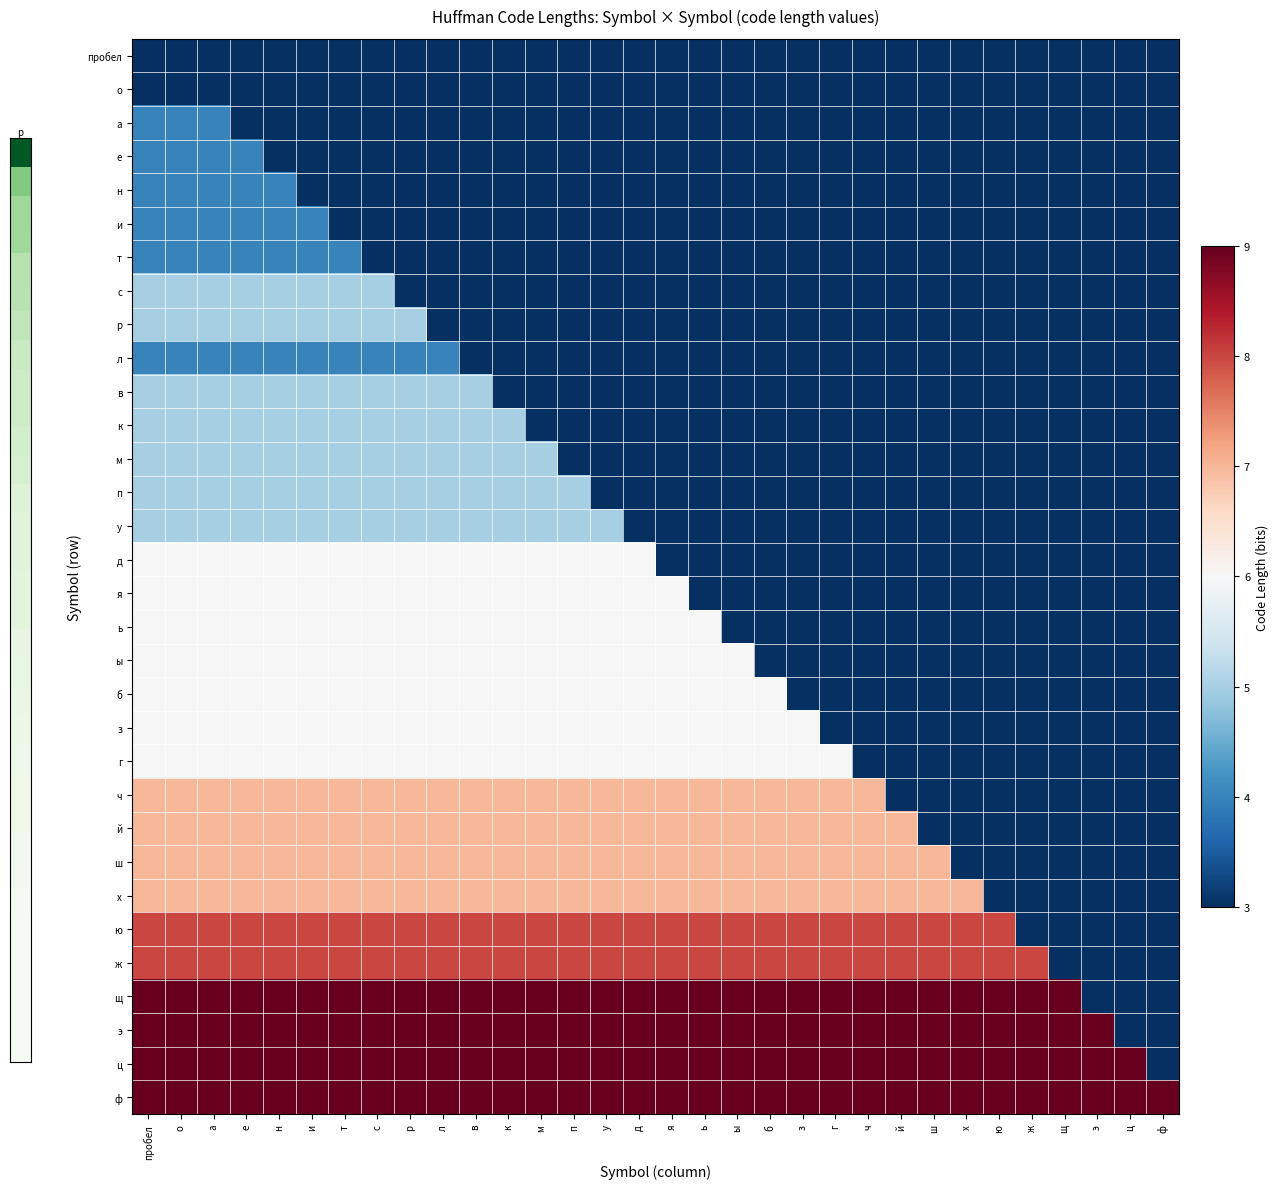

Rank the series at ы from highest to lowest value.

щ, э, ц, ф, ю, ж, ч, й, ш, х, ы, б, з, г, пробел, о, а, е, н, и, т, с, р, л, в, к, м, п, у, д, я, ь